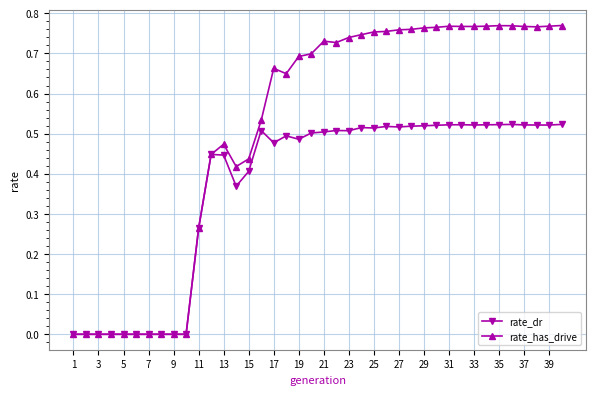

List the series in order of their peak value, lowest first.

rate_dr, rate_has_drive